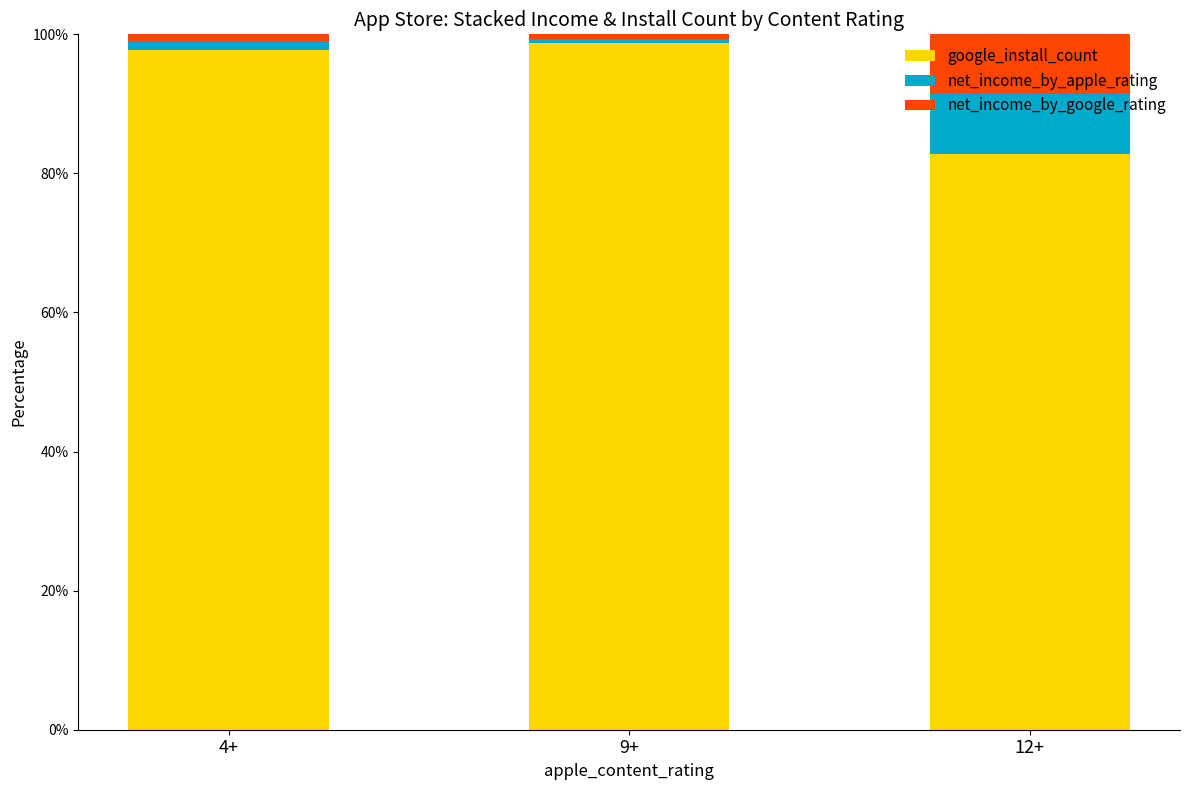

What is the total value across all series at 12+?

100.0